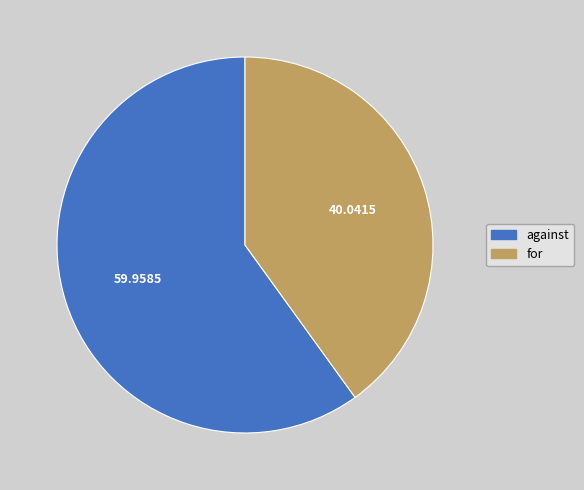

Which slice is the smallest?

for